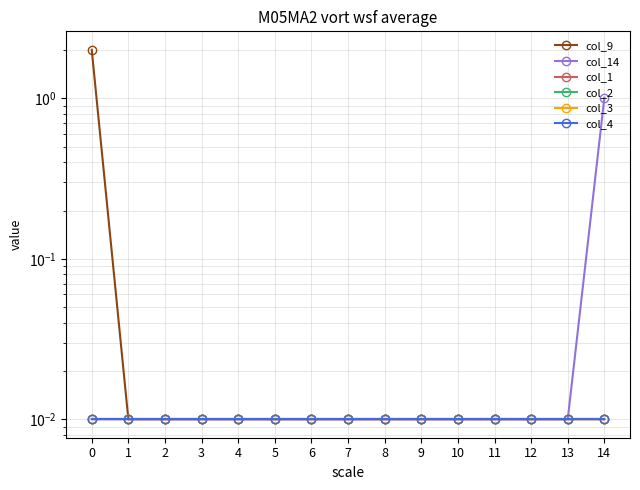

The col_9 series shows 0.0 at 8. True or false?

True